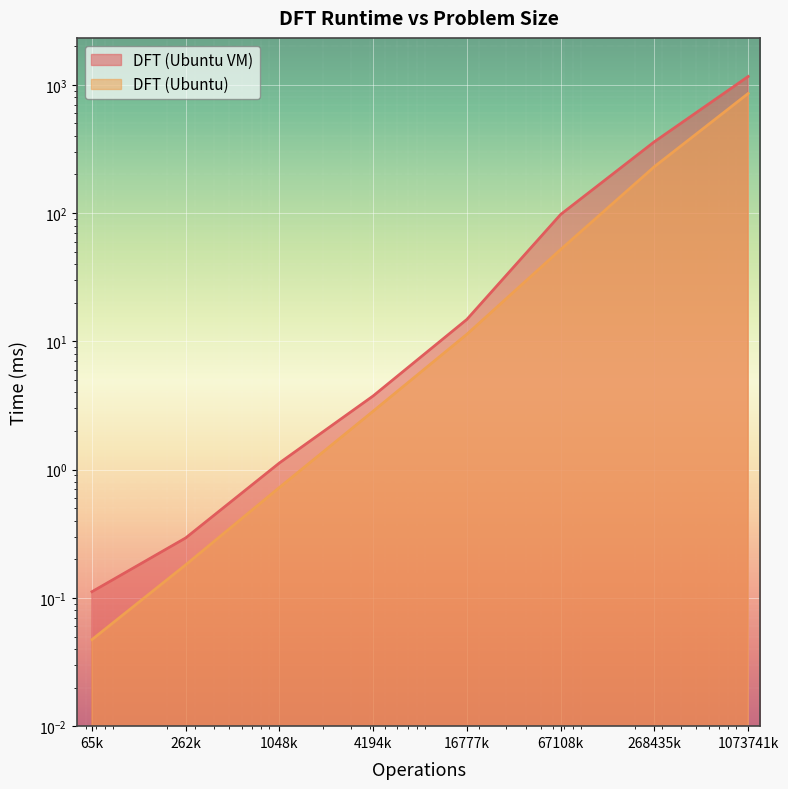

How many lines are shown in the chart?

2